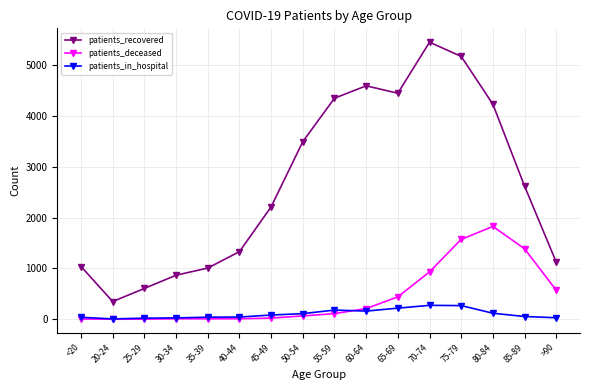

At which category does patients_recovered reach its first local peak?

60-64